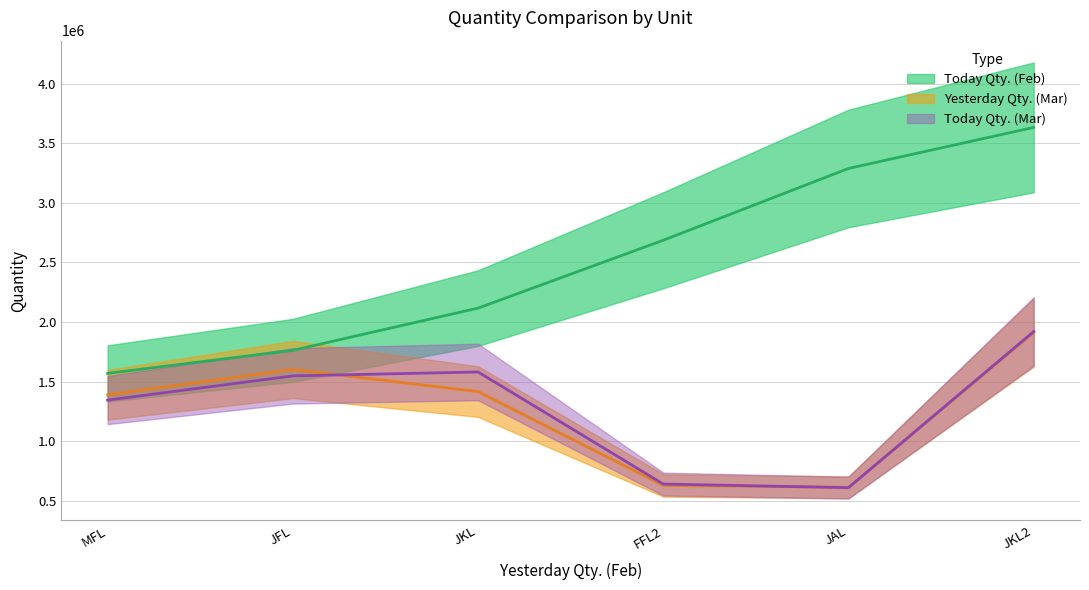

Count the number of categories in the chart.

6